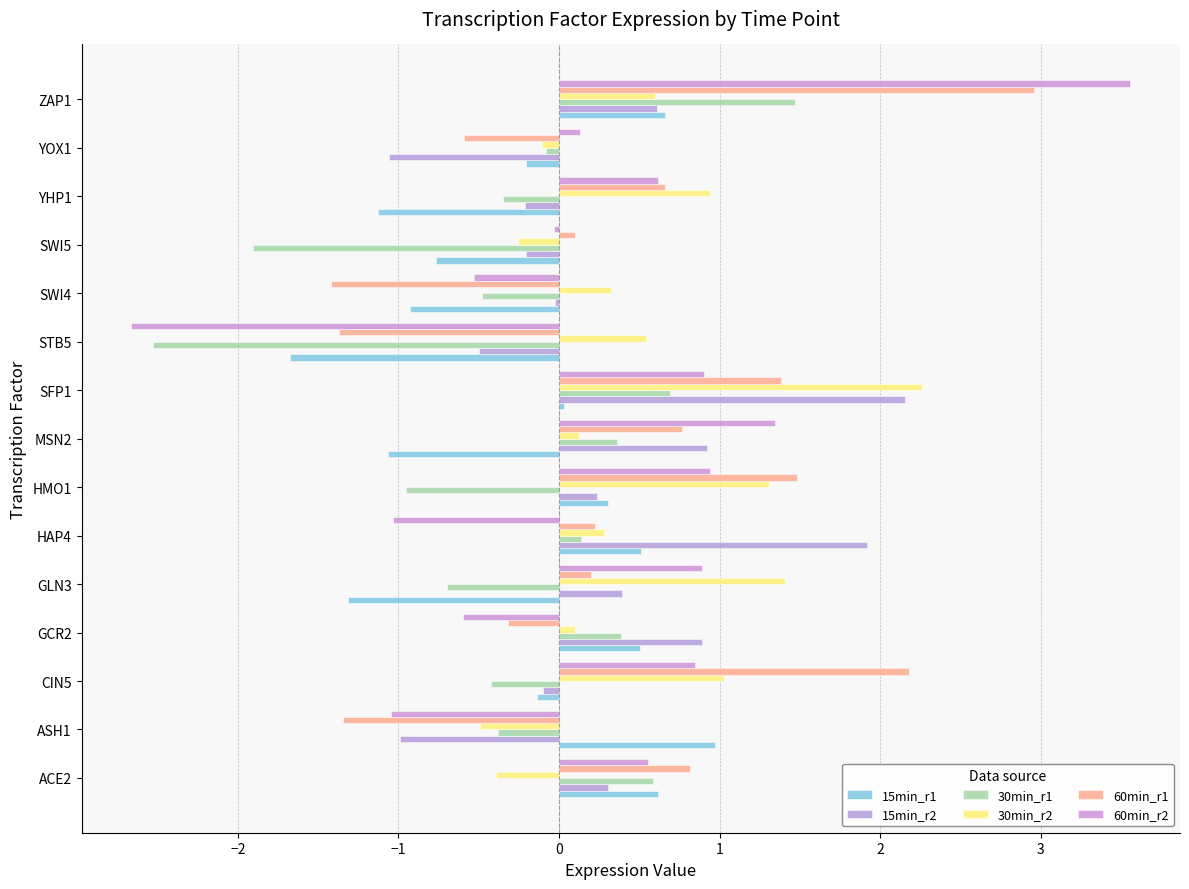

How many distinct data groups are displayed?

6